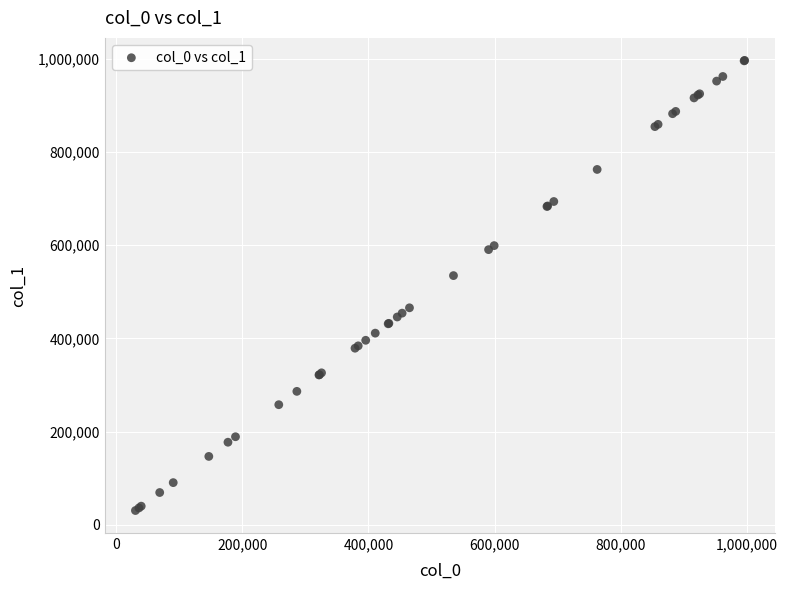

What Y value in the scatter plot is closest to 513796?

534954